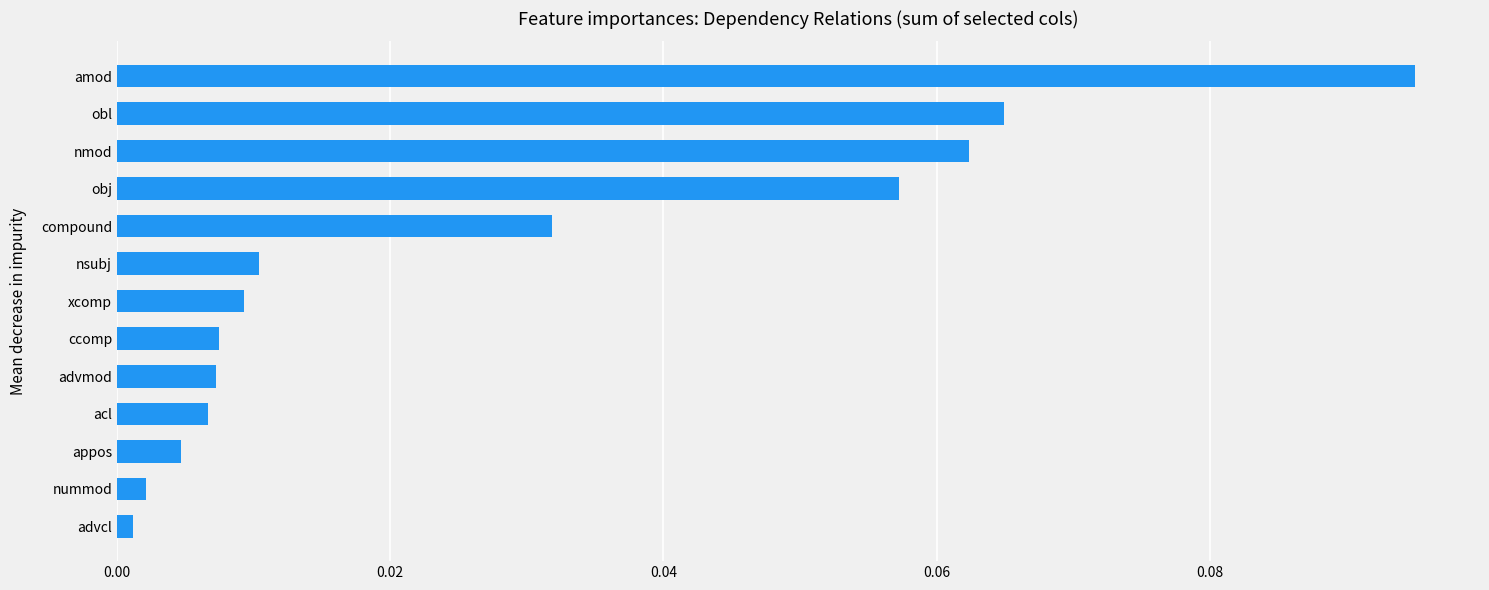

What is the label of the 8th bar from the top?

ccomp